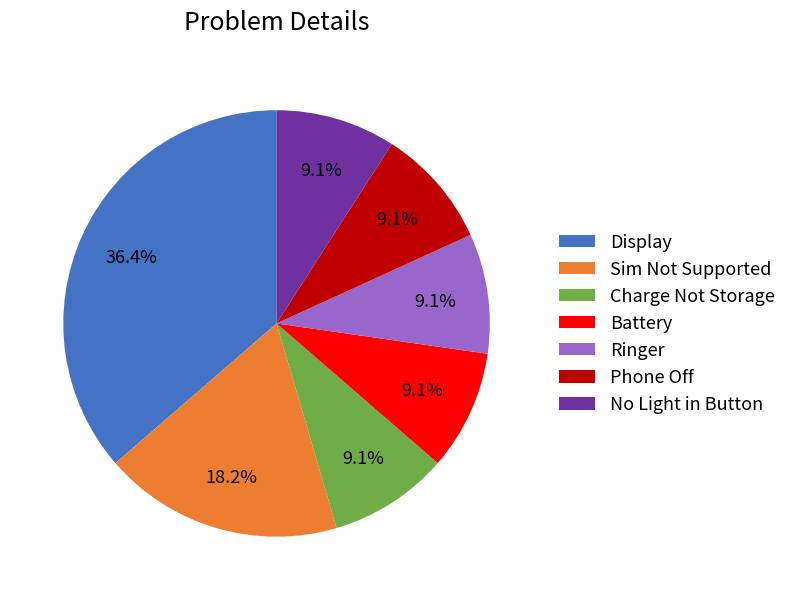

Is it true that Ringer is 9% of the pie?

True